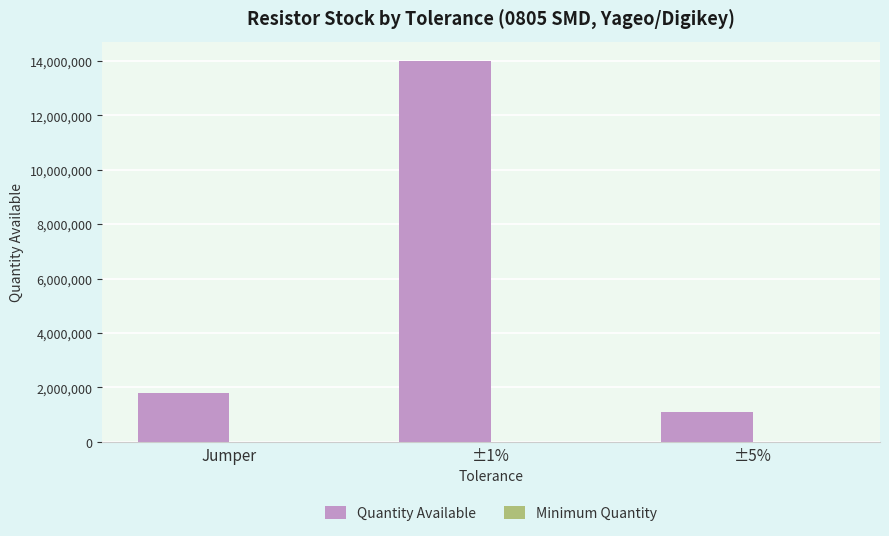

How many categories are shown in the chart?

3